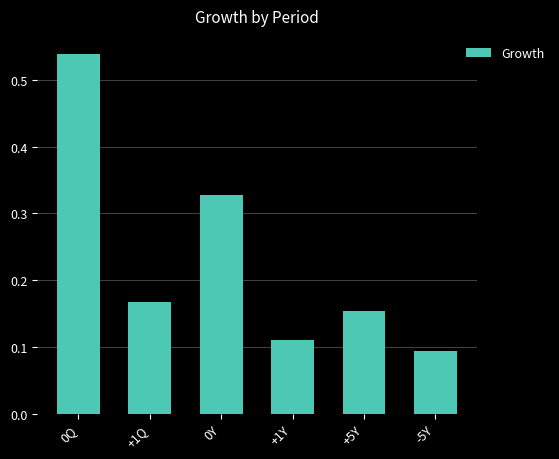

What is the sum of all values?

1.4